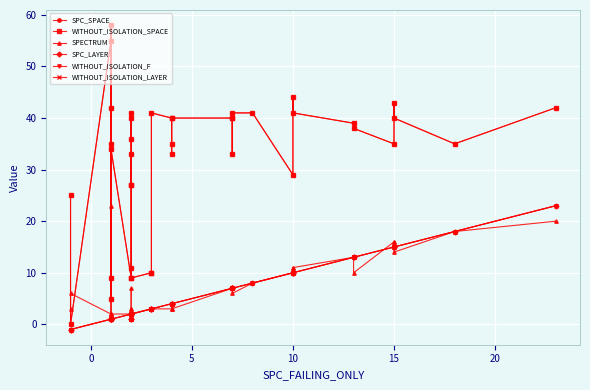

How many intersections are there between SPECTRUM and WITHOUT_ISOLATION_SPACE?

2